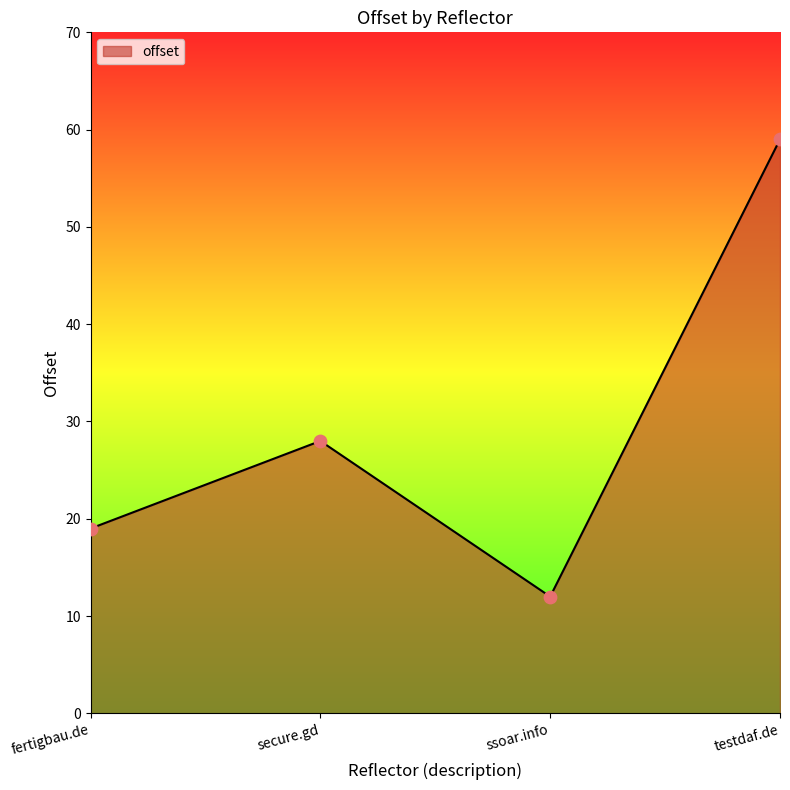

What is the change in value from secure.gd to ssoar.info?

-16